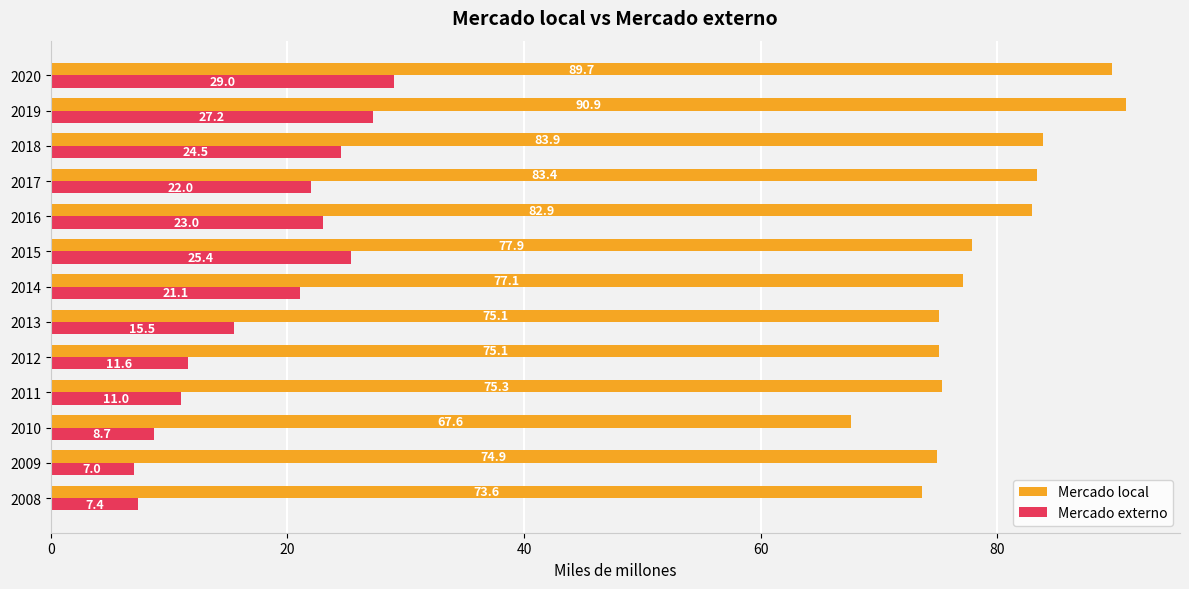

At which label does Mercado local reach its minimum?

2010